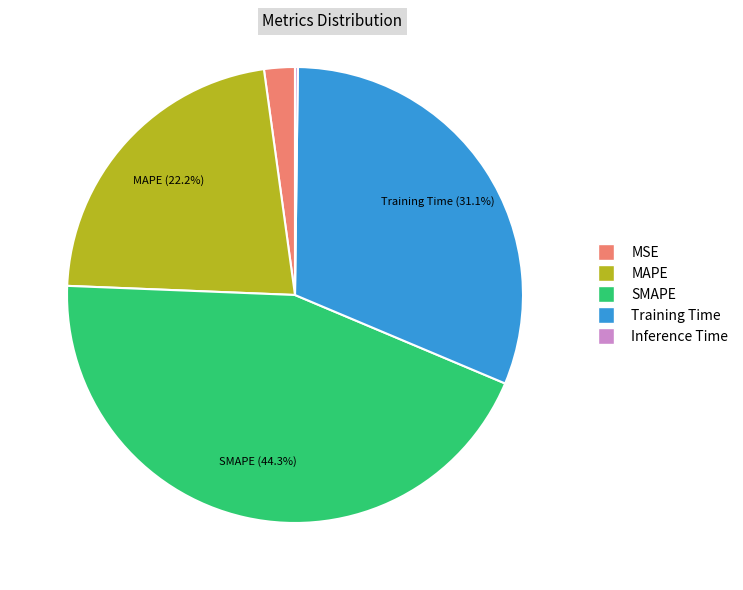

Is there a majority slice in this chart?

No